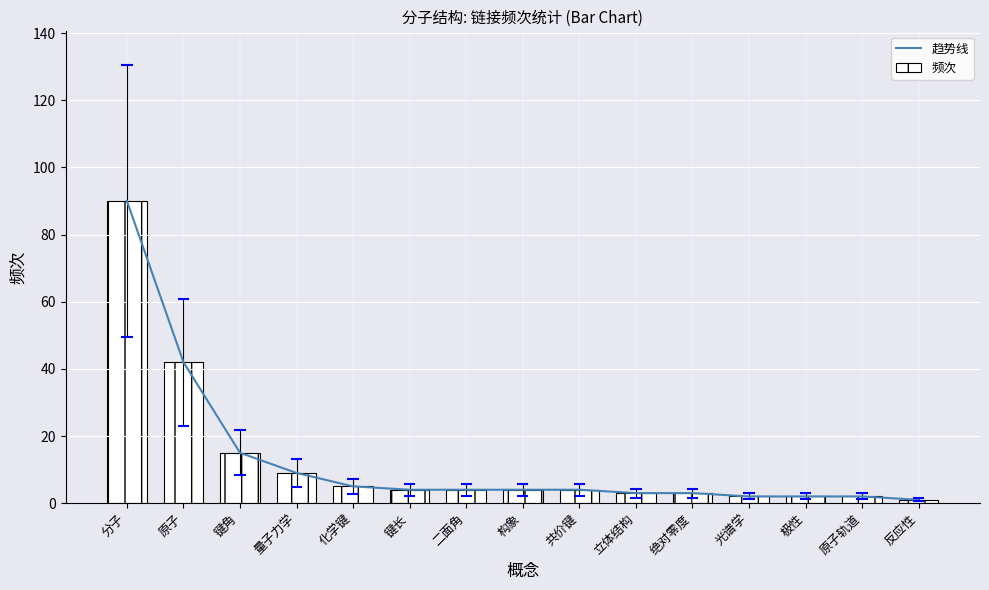

What is the difference between the maximum and minimum values in the 频次 series?

89